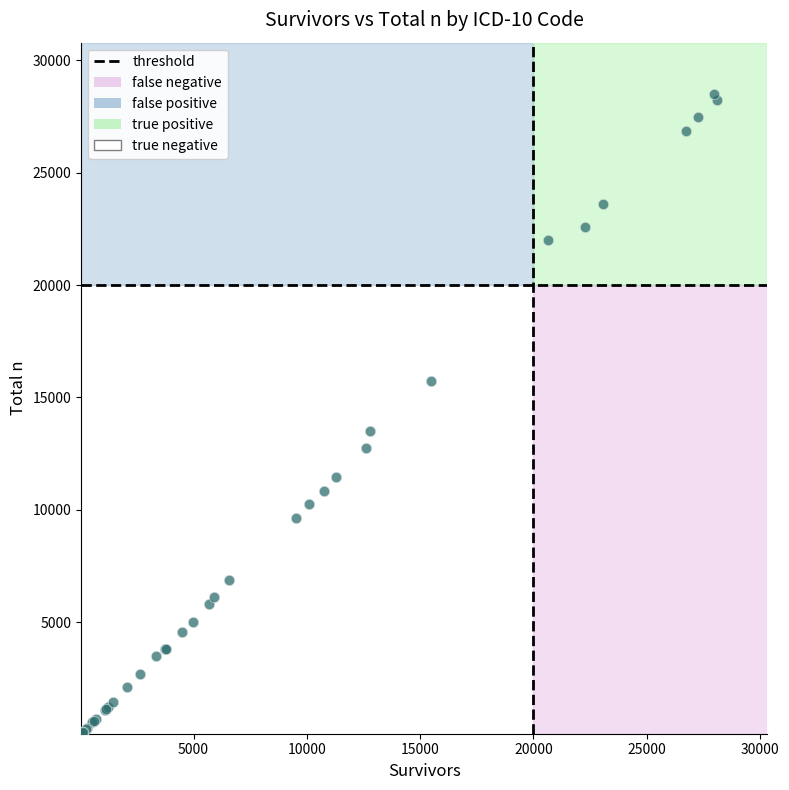

What Y value in the scatter plot is closest to 14275?

13501